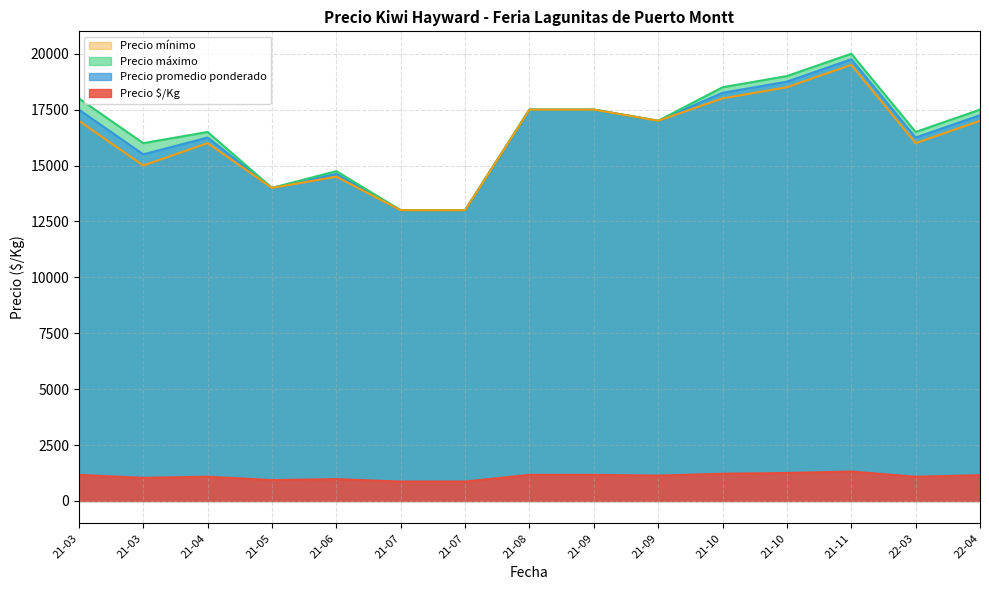

How many series are shown in this chart?

4